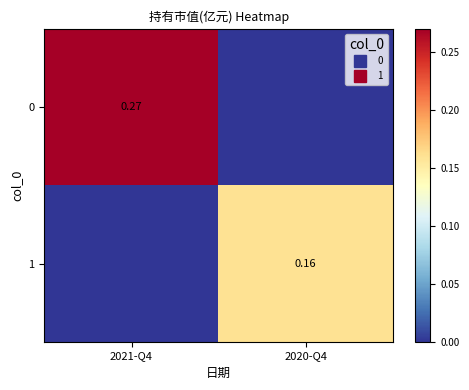

How many values in 1 are above zero?

1